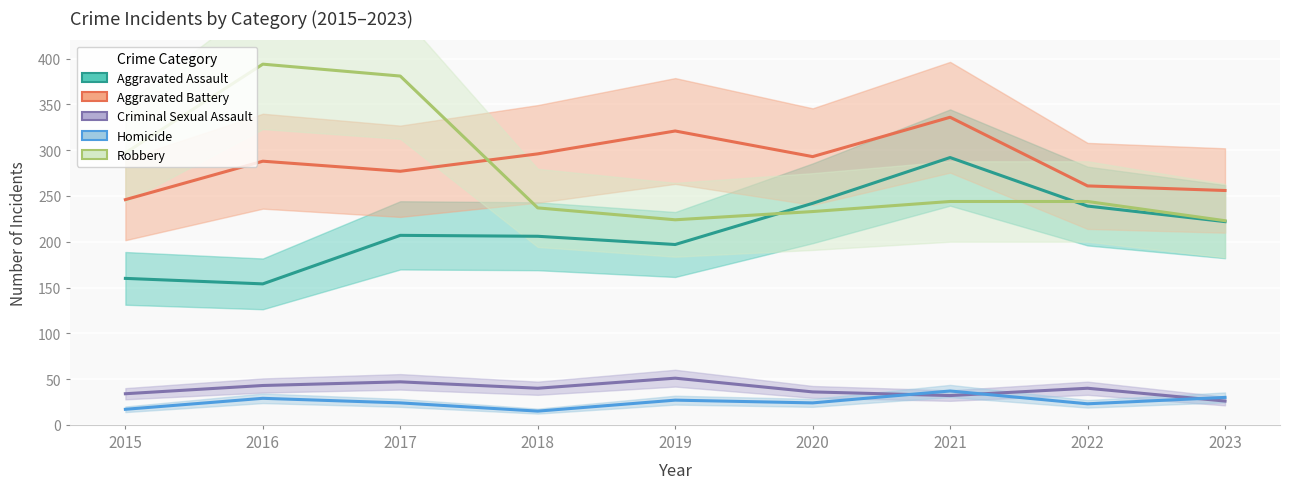

How many categories are shown in the chart?

9